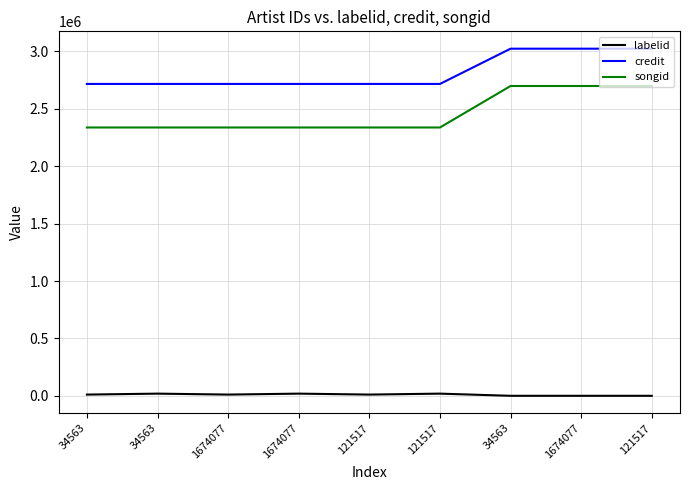

How many lines are shown in the chart?

3